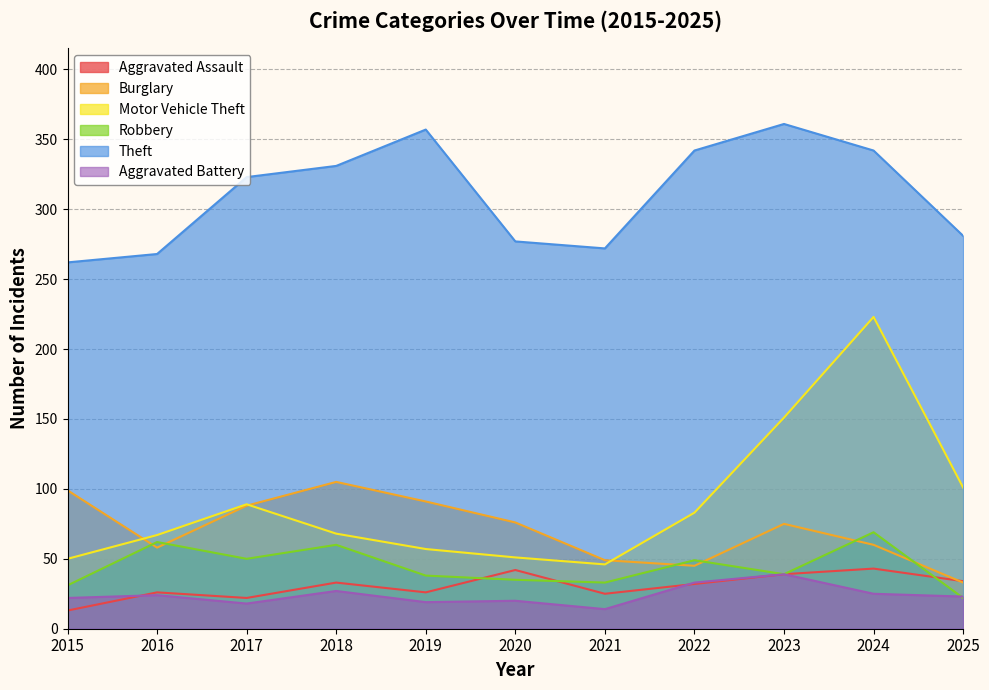

At which label is Theft closest to 311?

2017